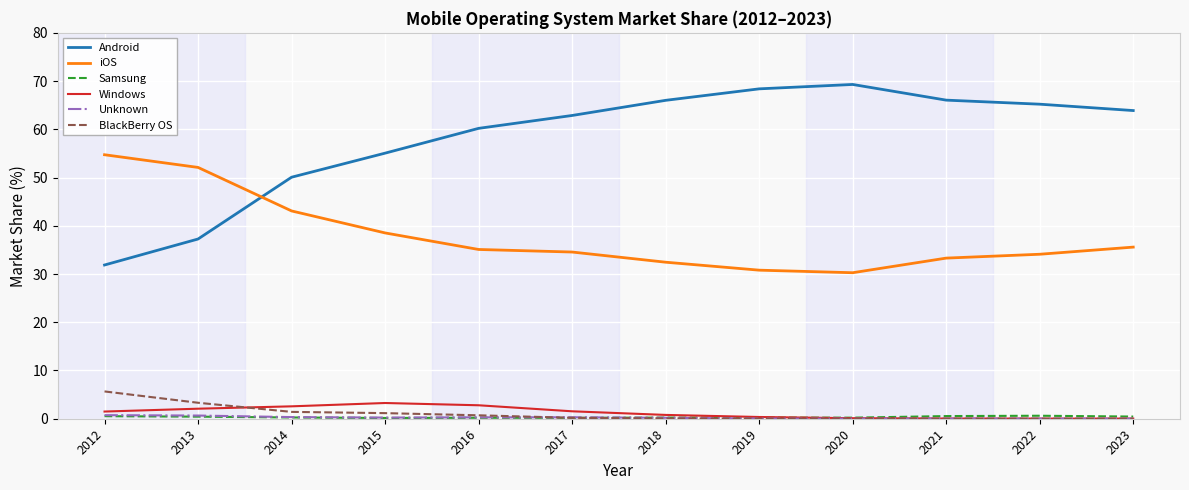

Which series has the largest total across all categories?

Android